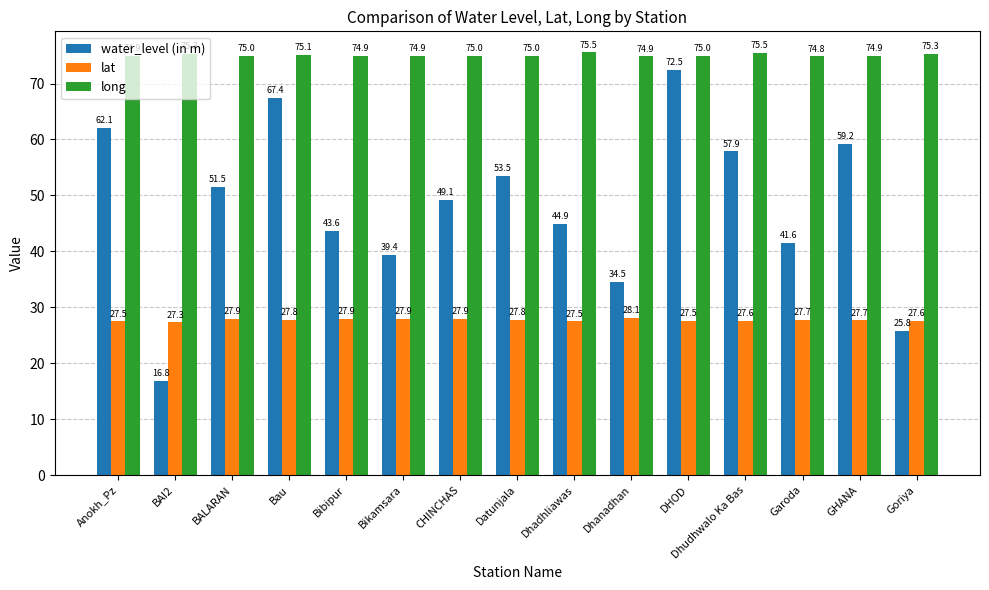

What is the difference between the highest and lowest values at Bibipur?

47.0